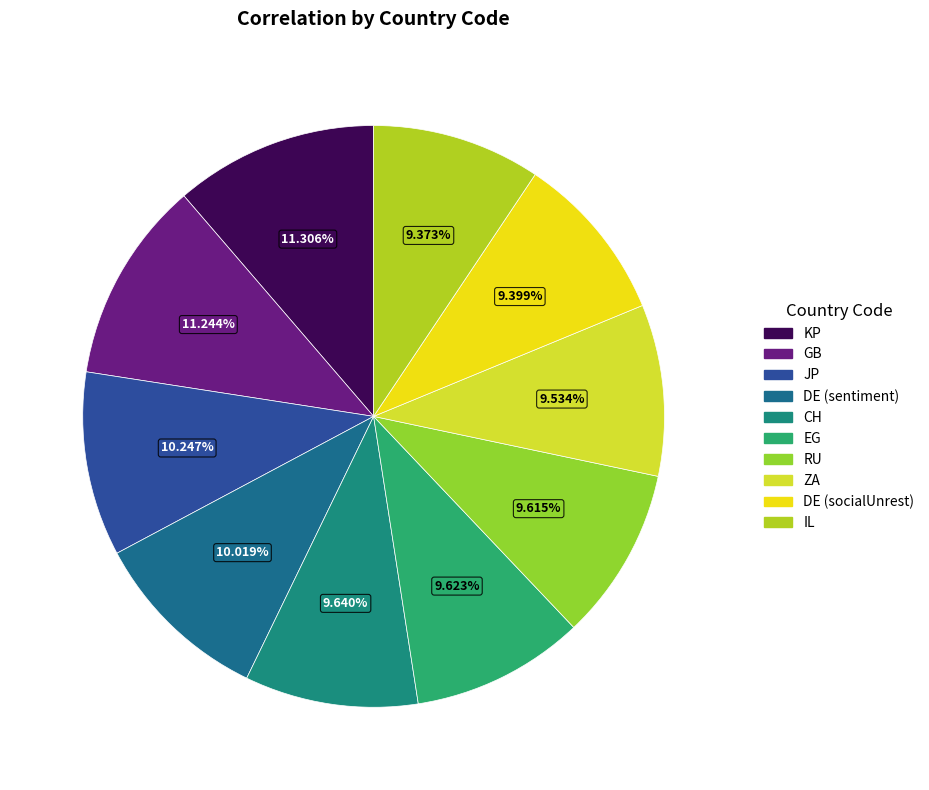

What percentage is the RU slice, to the nearest percent?

10%